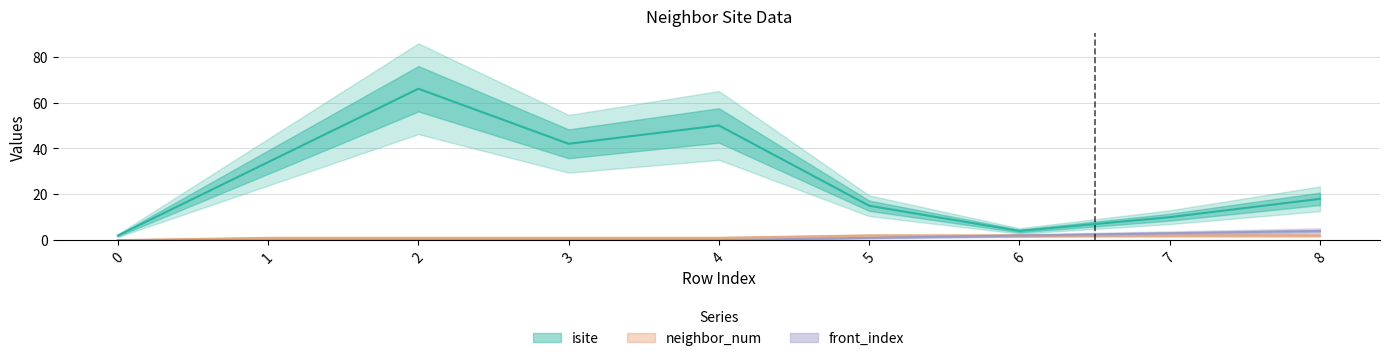

How many data points does each series have?

9